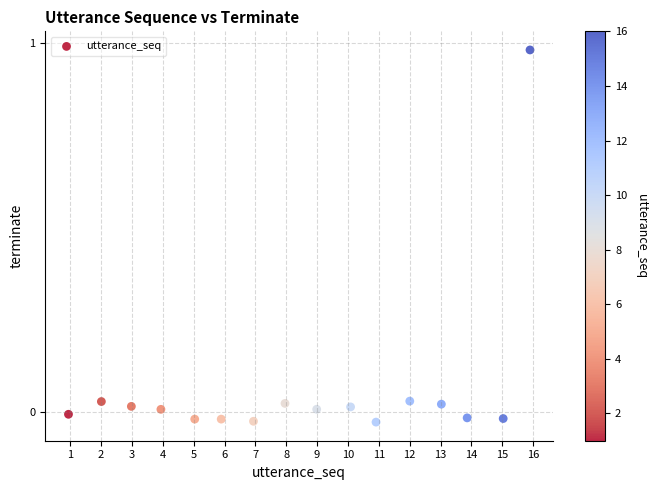

What is the range of X values (max minus min)?

15.0